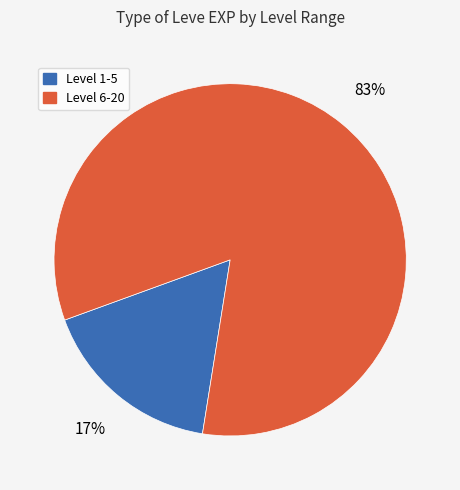

To the nearest percent, what percentage of the pie is Level 6-20?

83%